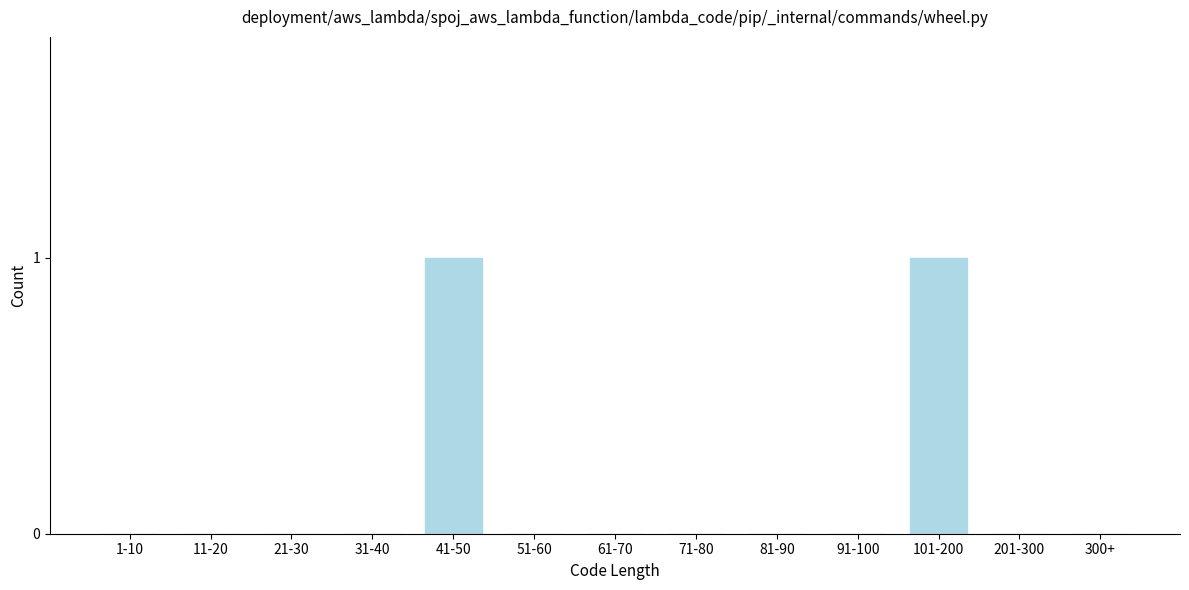

Reading right to left, list all the values displayed in this chart.

300+=0	201-300=0	101-200=1	91-100=0	81-90=0	71-80=0	61-70=0	51-60=0	41-50=1	31-40=0	21-30=0	11-20=0	1-10=0